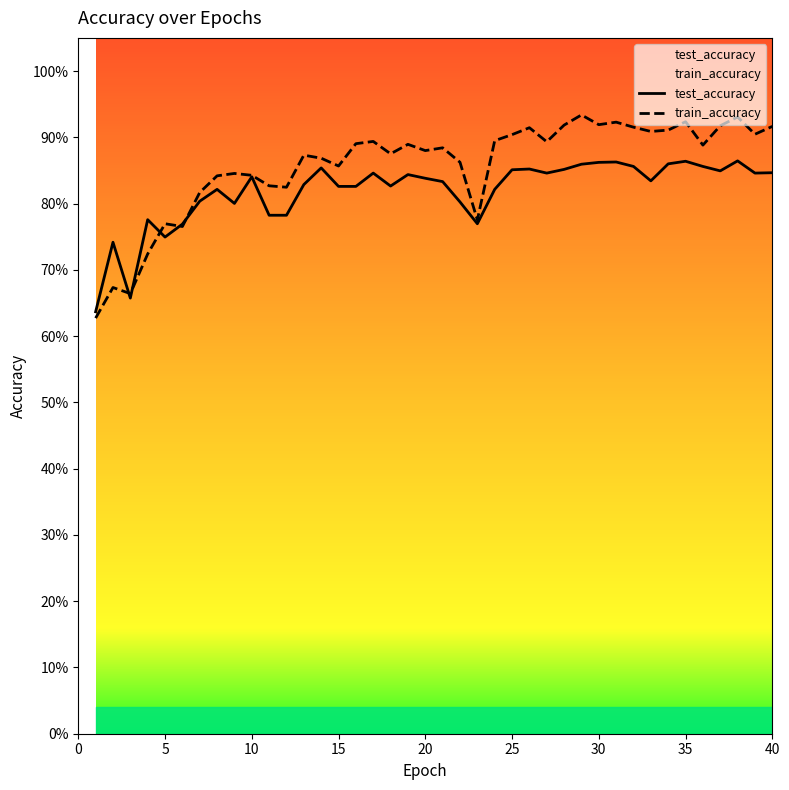

Is it true that train_accuracy equals 0.9 at 15?

True